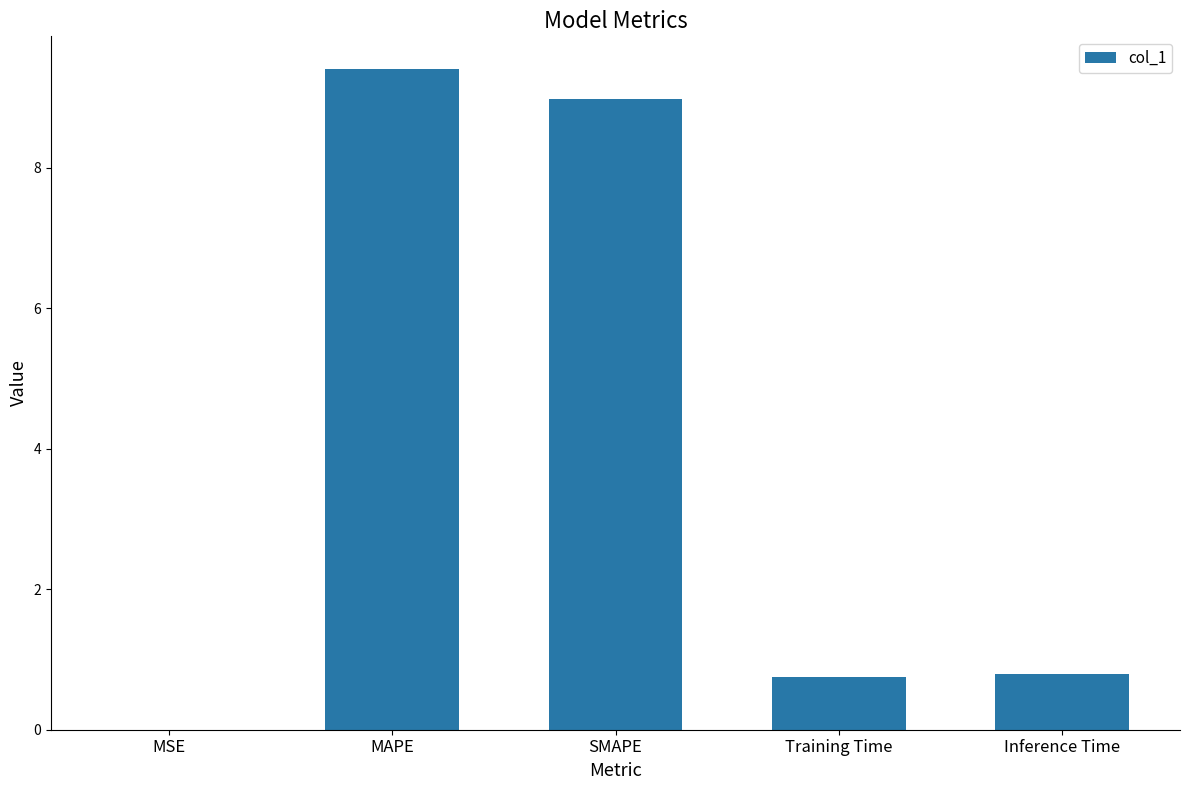

What is the maximum value shown in the chart?

9.4